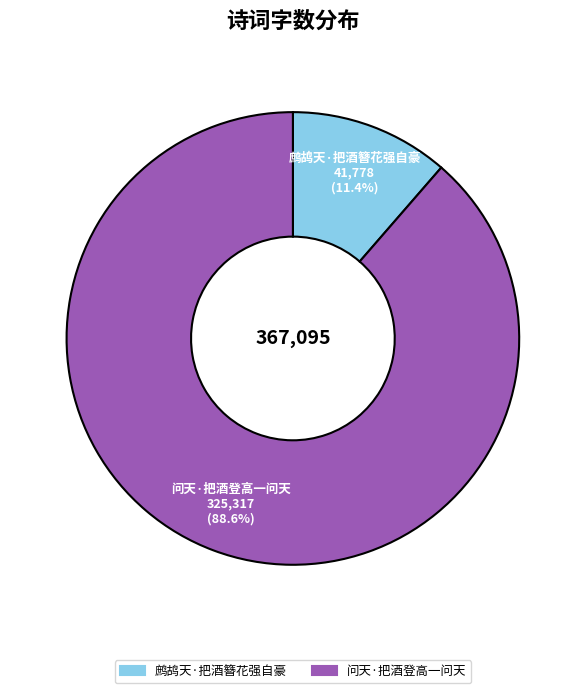

Is it true that 问天·把酒登高一问天 is 99% of the pie?

False